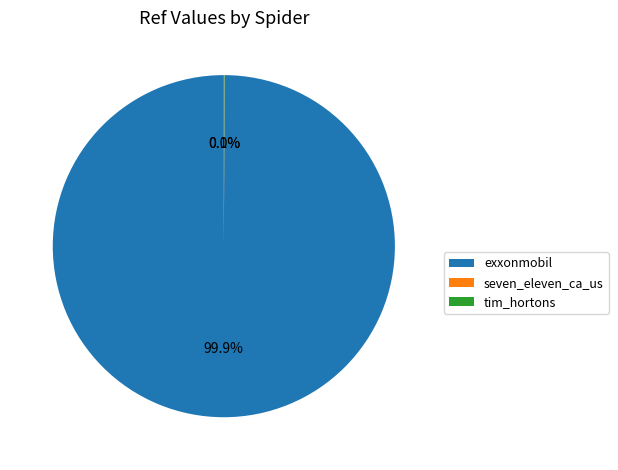

What is the largest slice in the pie chart?

exxonmobil